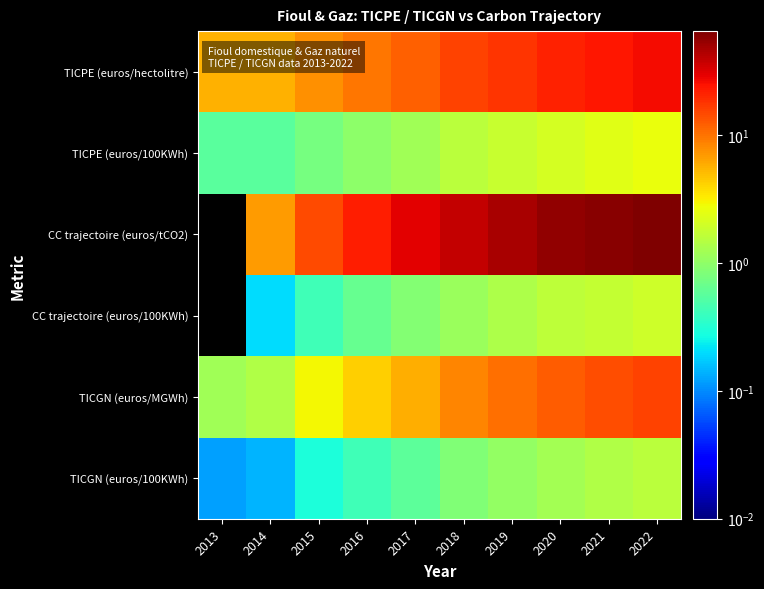

Reading left to right, transcribe all the data shown in this chart.

TICPE (euros/hectolitre): 2013=5.7	2014=5.7	2015=7.6	2016=9.6	2017=11.9	2018=15.6	2019=18.4	2020=21.1	2021=23.9	2022=26.6
TICPE (euros/100KWh): 2013=0.6	2014=0.6	2015=0.8	2016=1.0	2017=1.2	2018=1.6	2019=1.8	2020=2.1	2021=2.4	2022=2.7
CC trajectoire (euros/tCO2): 2013=0.0	2014=7.0	2015=14.5	2016=22.0	2017=30.5	2018=39.0	2019=47.5	2020=56.0	2021=61.1	2022=65.5
CC trajectoire (euros/100KWh): 2013=0.0	2014=0.2	2015=0.4	2016=0.6	2017=0.9	2018=1.1	2019=1.4	2020=1.6	2021=1.8	2022=1.9
TICGN (euros/MGWh): 2013=1.2	2014=1.4	2015=2.9	2016=4.3	2017=5.9	2018=8.4	2019=10.3	2020=12.2	2021=14.1	2022=16.0
TICGN (euros/100KWh): 2013=0.1	2014=0.1	2015=0.3	2016=0.4	2017=0.6	2018=0.8	2019=1.0	2020=1.2	2021=1.4	2022=1.6